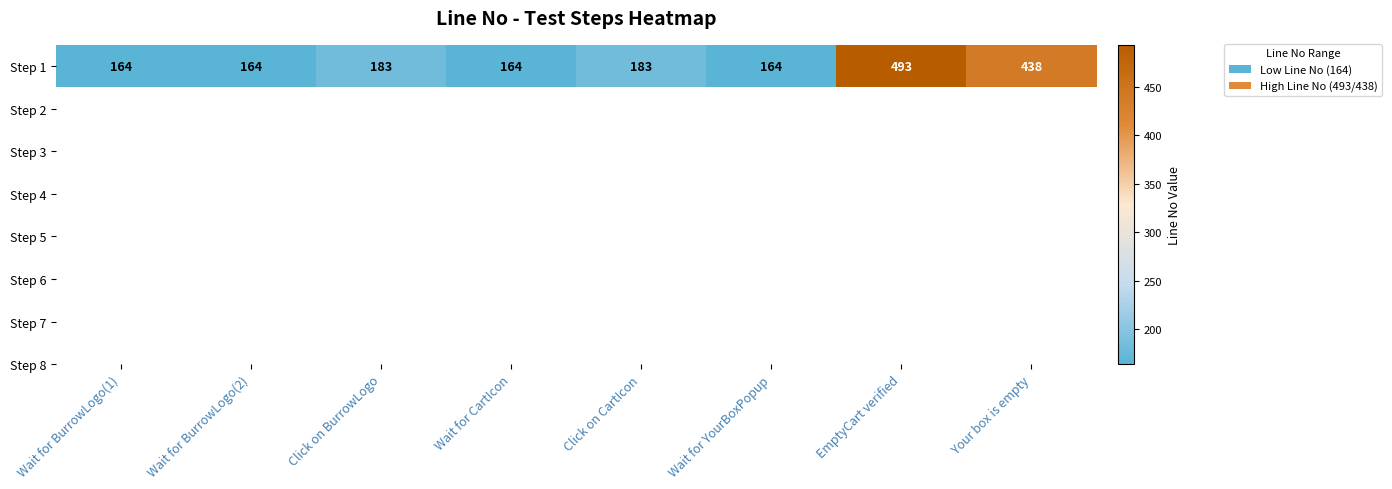

What is the difference between the values at EmptyCart verified and Wait for YourBoxPopup?

329